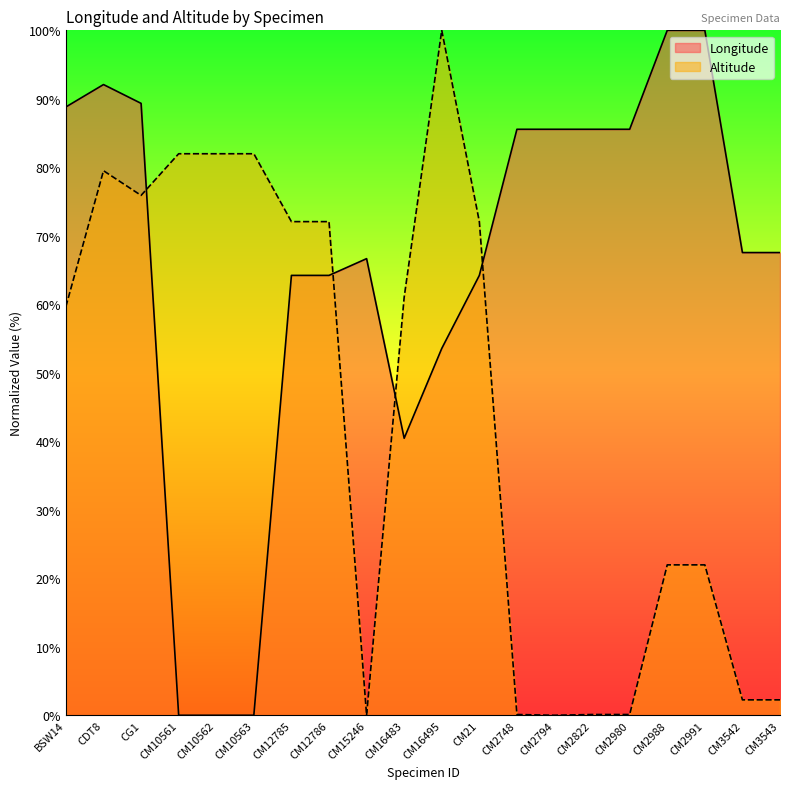

Which has a higher value, CM12785 or BSW14?

BSW14